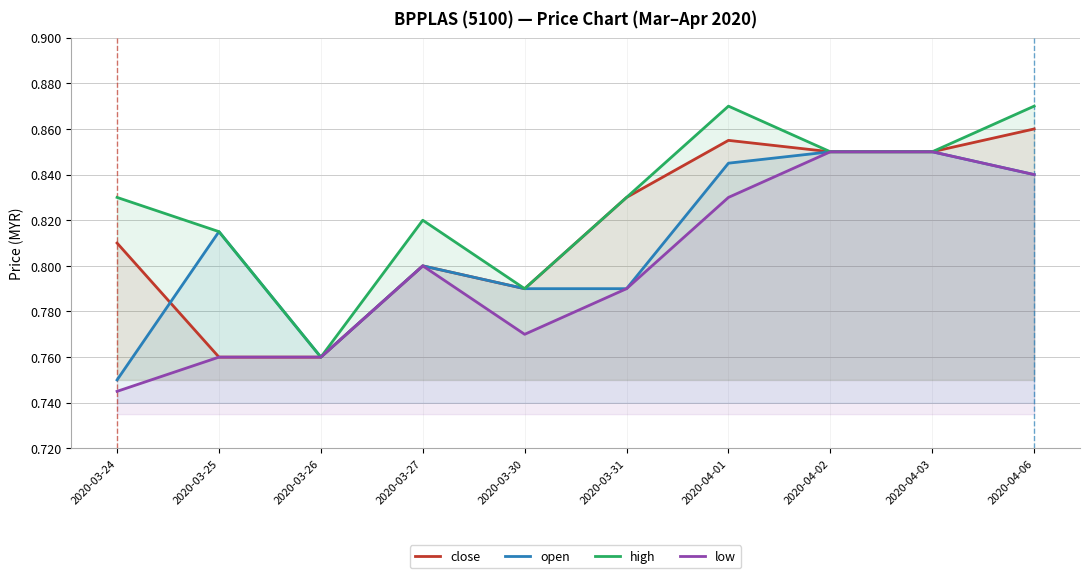

Does the chart display data point markers on the line(s)?

No